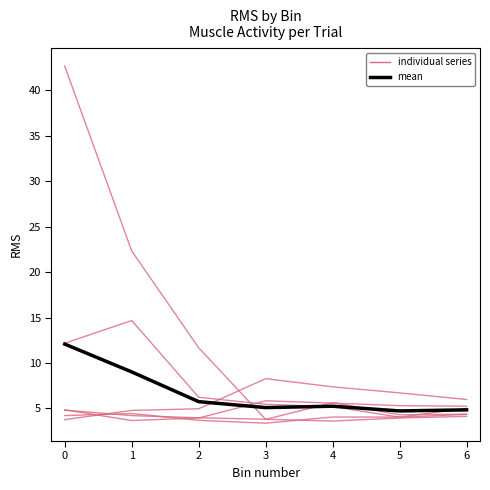

Which series has the largest range (max minus min)?

trial1_brow